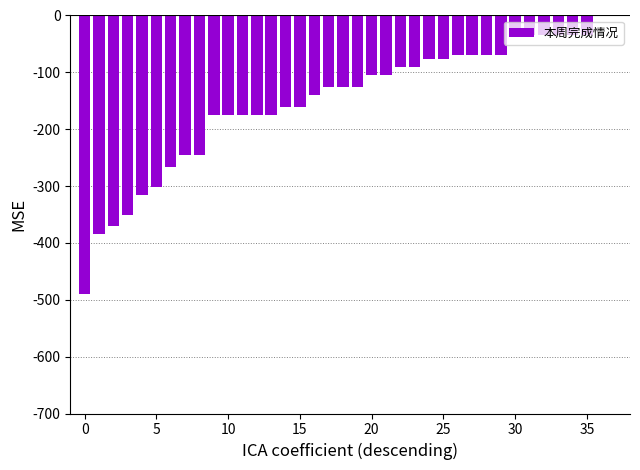

Reading left to right, transcribe all the data shown in this chart.

-490.0	-385.0	-371.0	-350.0	-315.0	-301.0	-266.0	-245.0	-245.0	-175.0	-175.0	-175.0	-175.0	-175.0	-161.0	-161.0	-140.0	-126.0	-126.0	-126.0	-105.0	-105.0	-91.0	-91.0	-77.0	-77.0	-70.0	-70.0	-70.0	-70.0	-35.0	-35.0	-35.0	-35.0	-35.0	-35.0	0.0	0.0